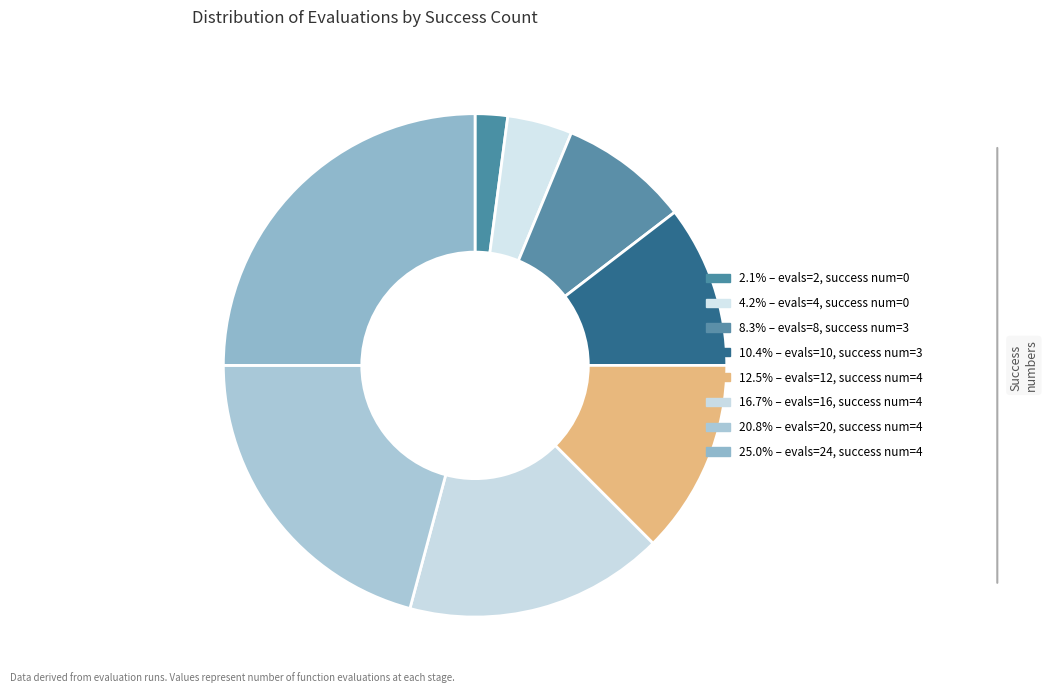

How many segments does this pie chart have?

8